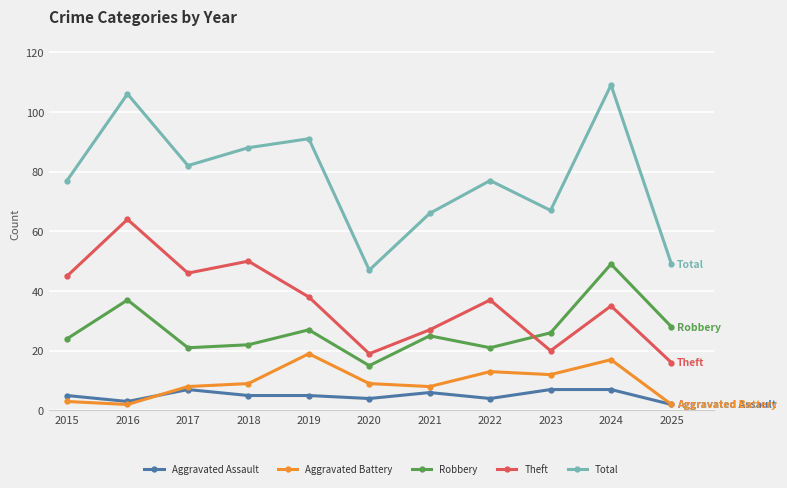

Which series has the largest total across all categories?

Total